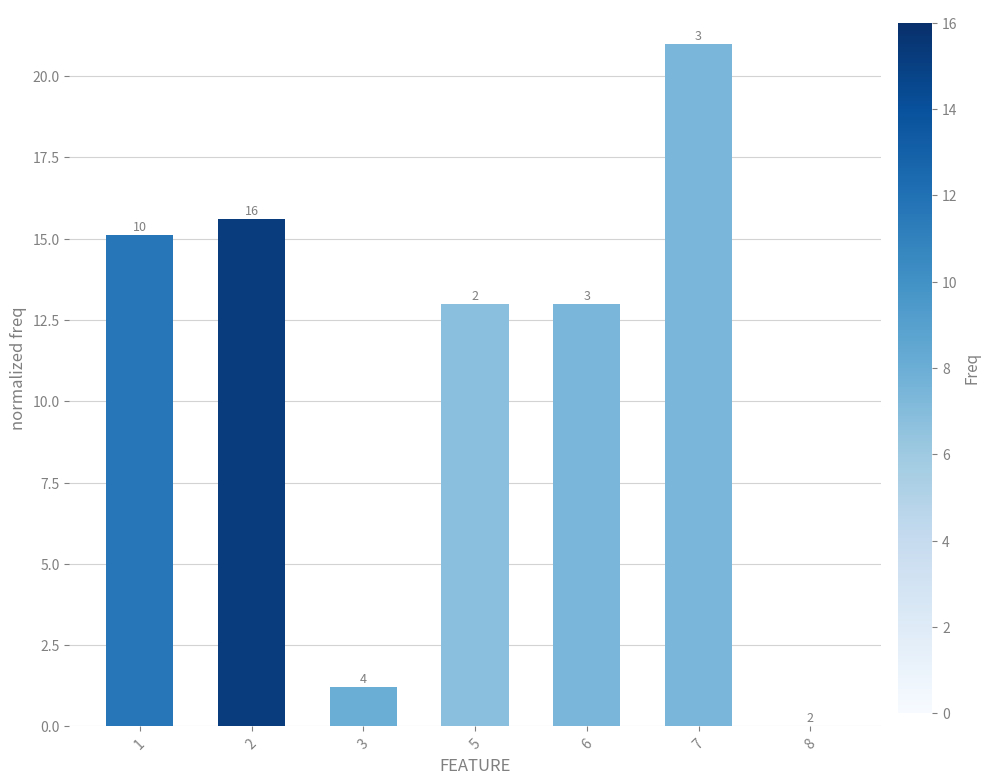

Rank the categories by value from highest to lowest.

7, 2, 1, 5, 6, 3, 8